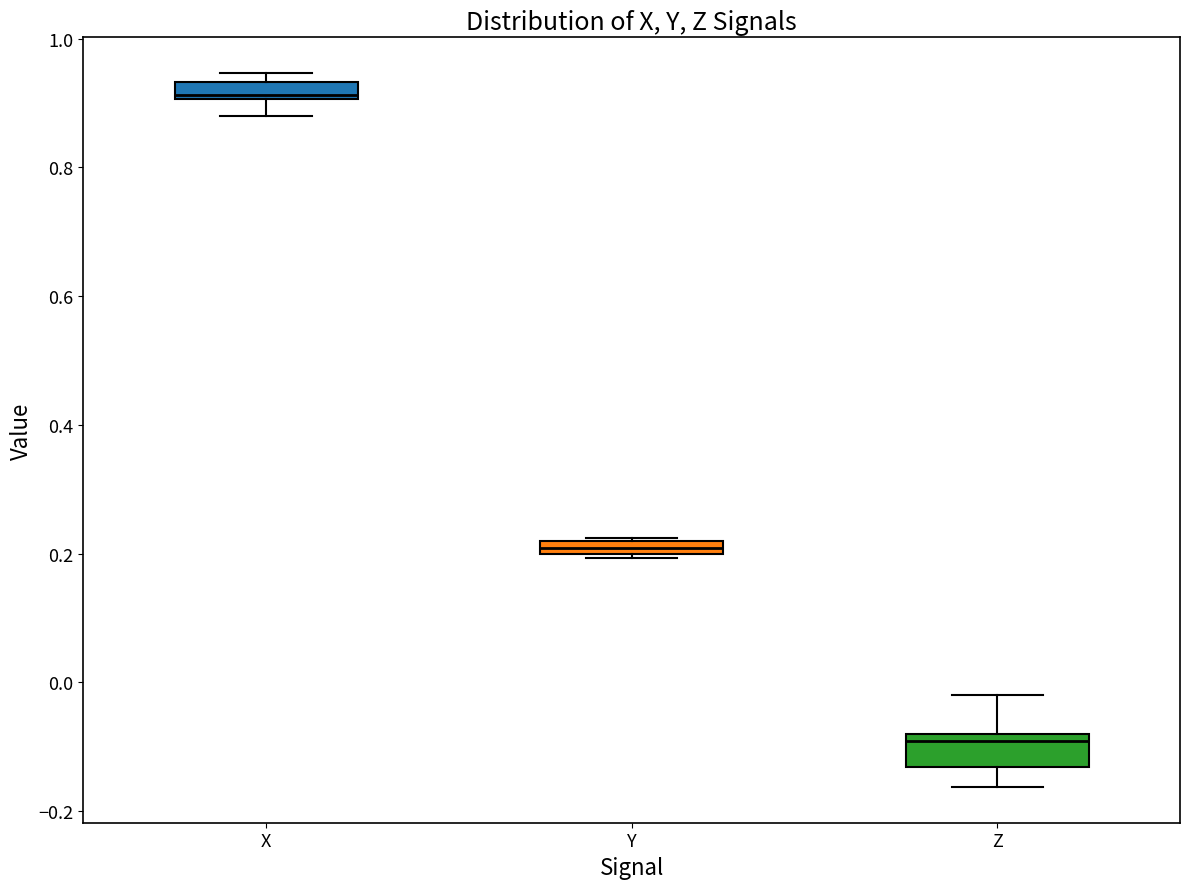

Where is the lower edge of the box for Y on the y-axis? The values are not printed on the chart, so give them approximately, as read against the axis.

0.20